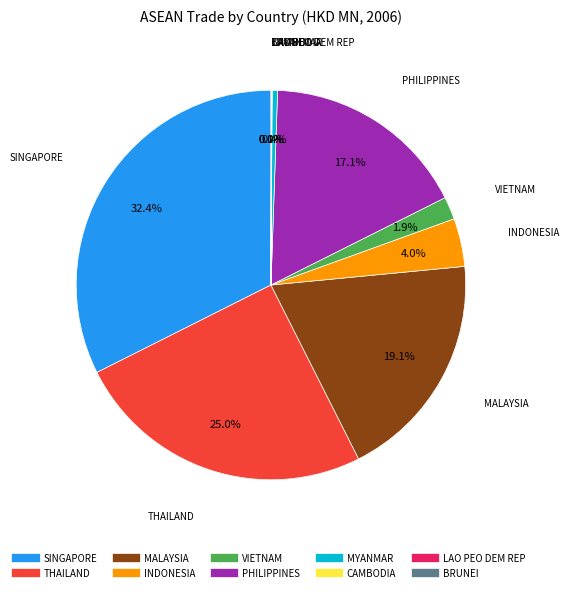

What is the total percentage of SINGAPORE and MALAYSIA?

51.5%